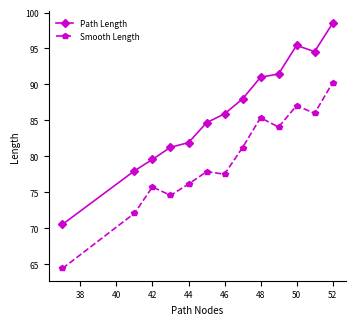

How many interior local peaks does the Path Length series have?

1